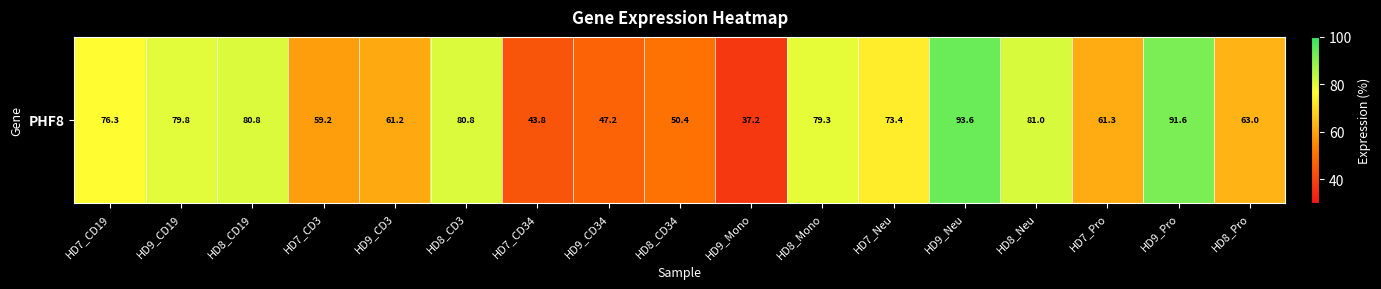

What is the sum of all values?

1160.0